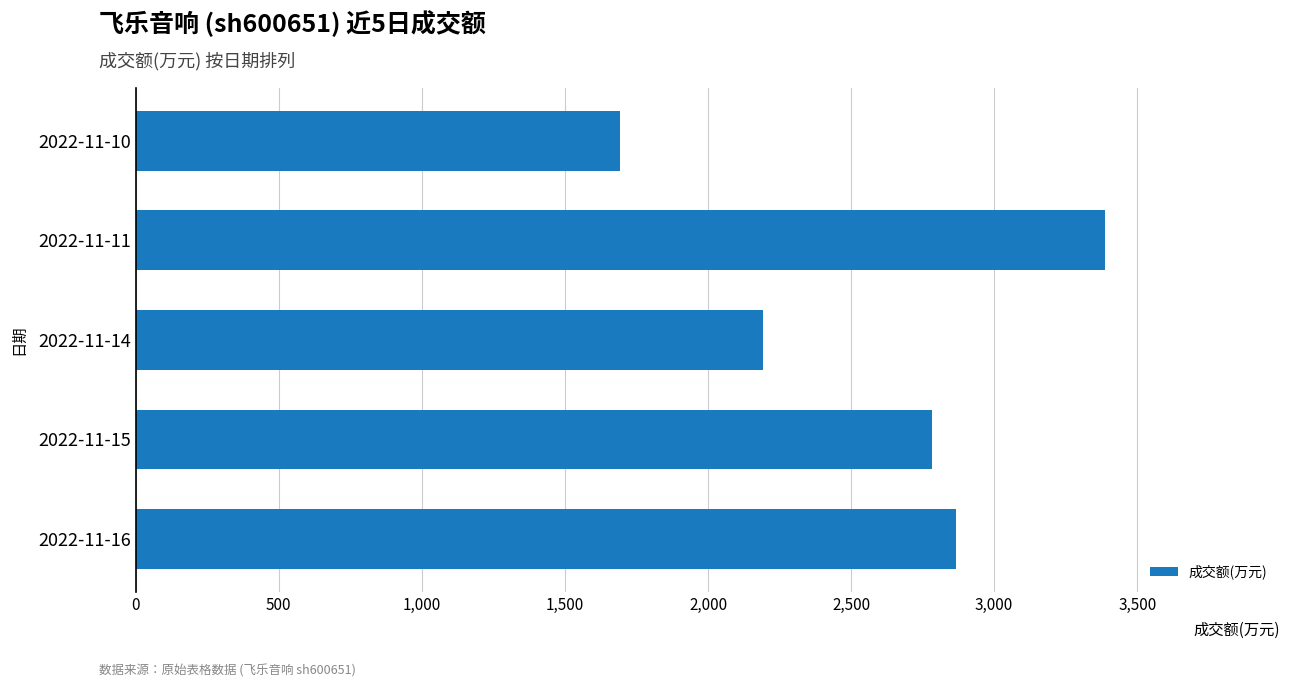

At which category does the chart reach its peak across all series?

2022-11-11